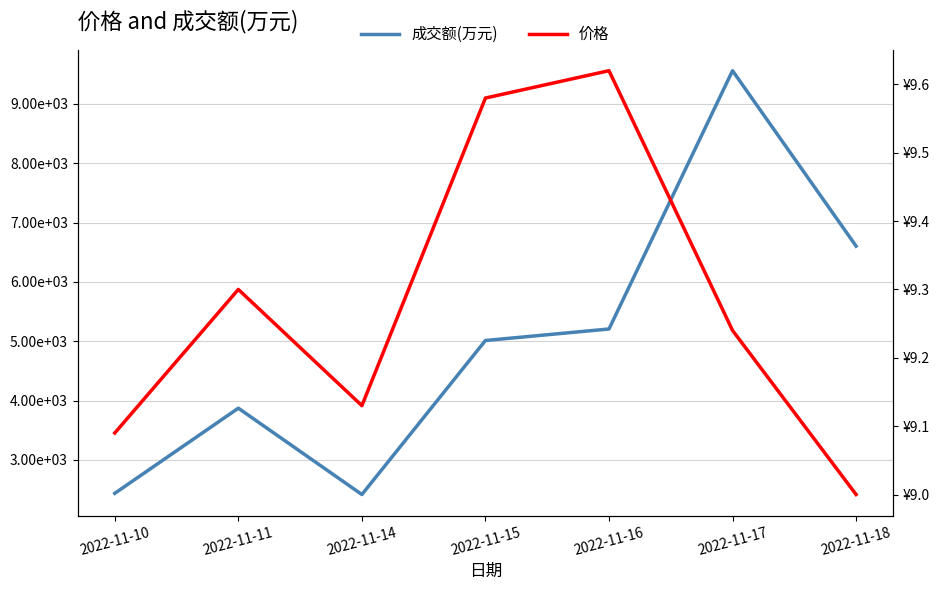

At which category is the sum across all series the highest?

2022-11-17